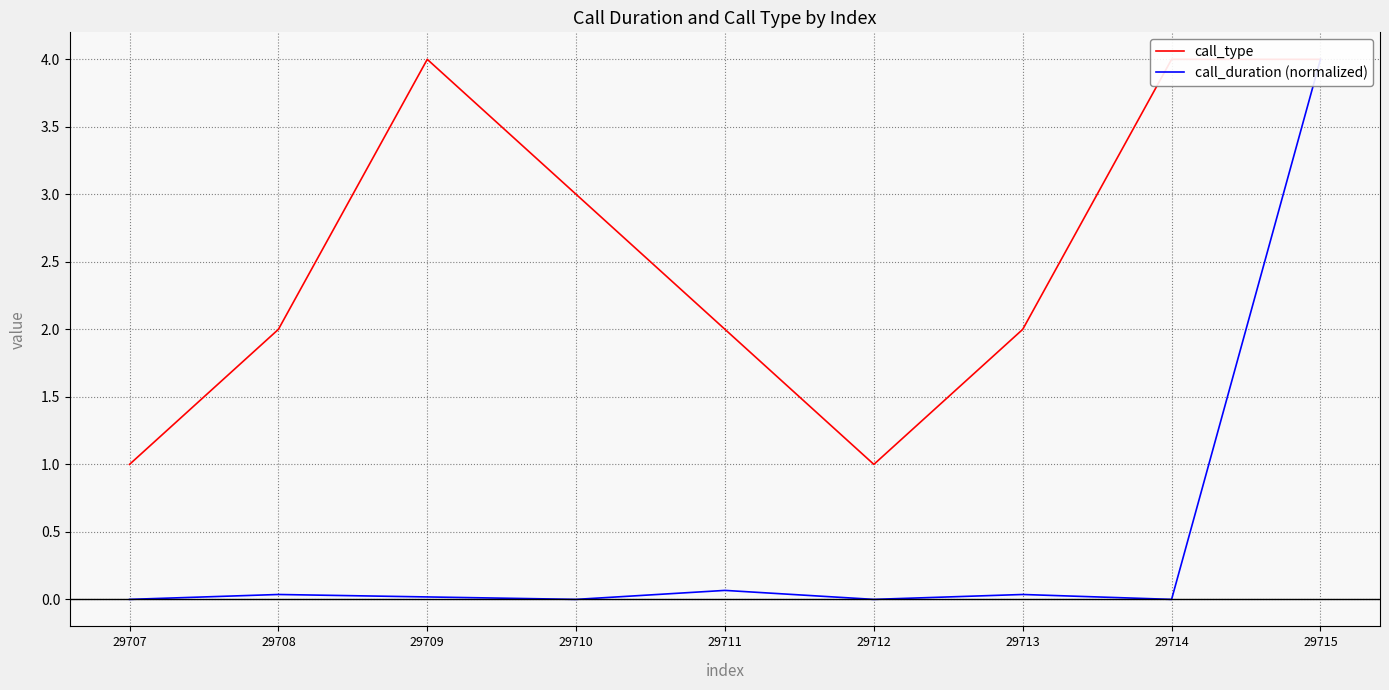

True or false: call_duration (normalized) and call_type cross at least once.

False